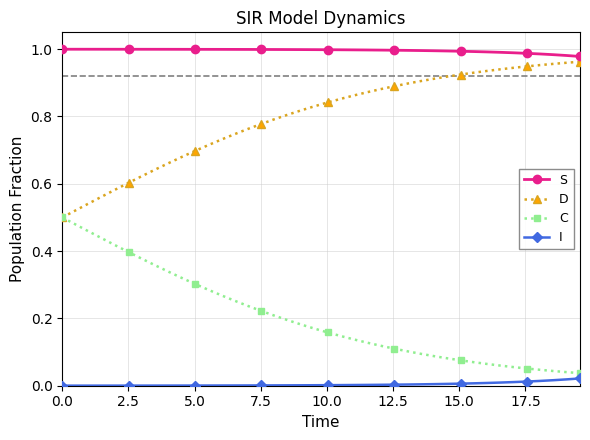

List the series in order of their overall mean, lowest first.

I, C, D, S